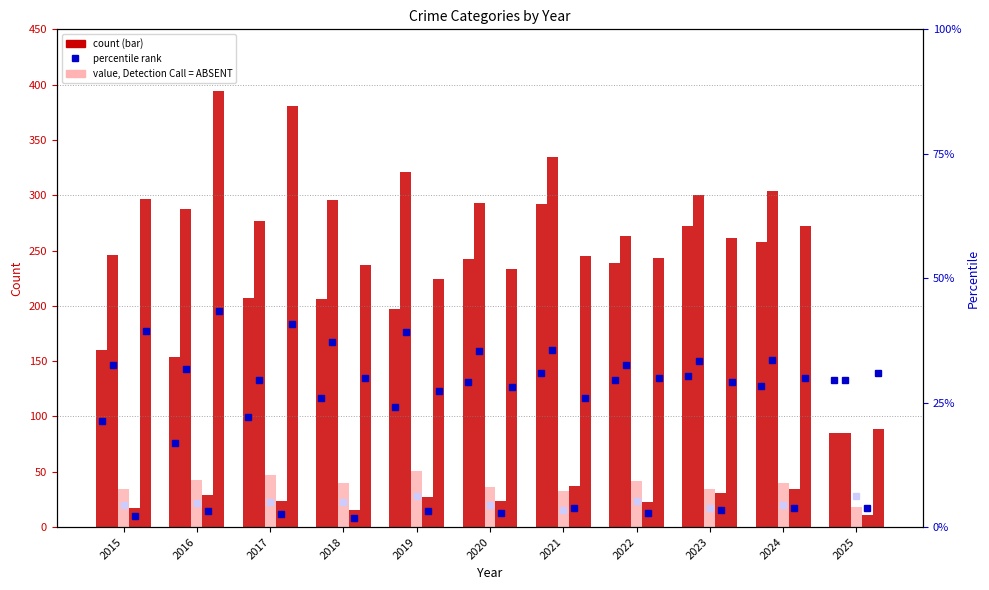

What is the smallest value displayed?

11